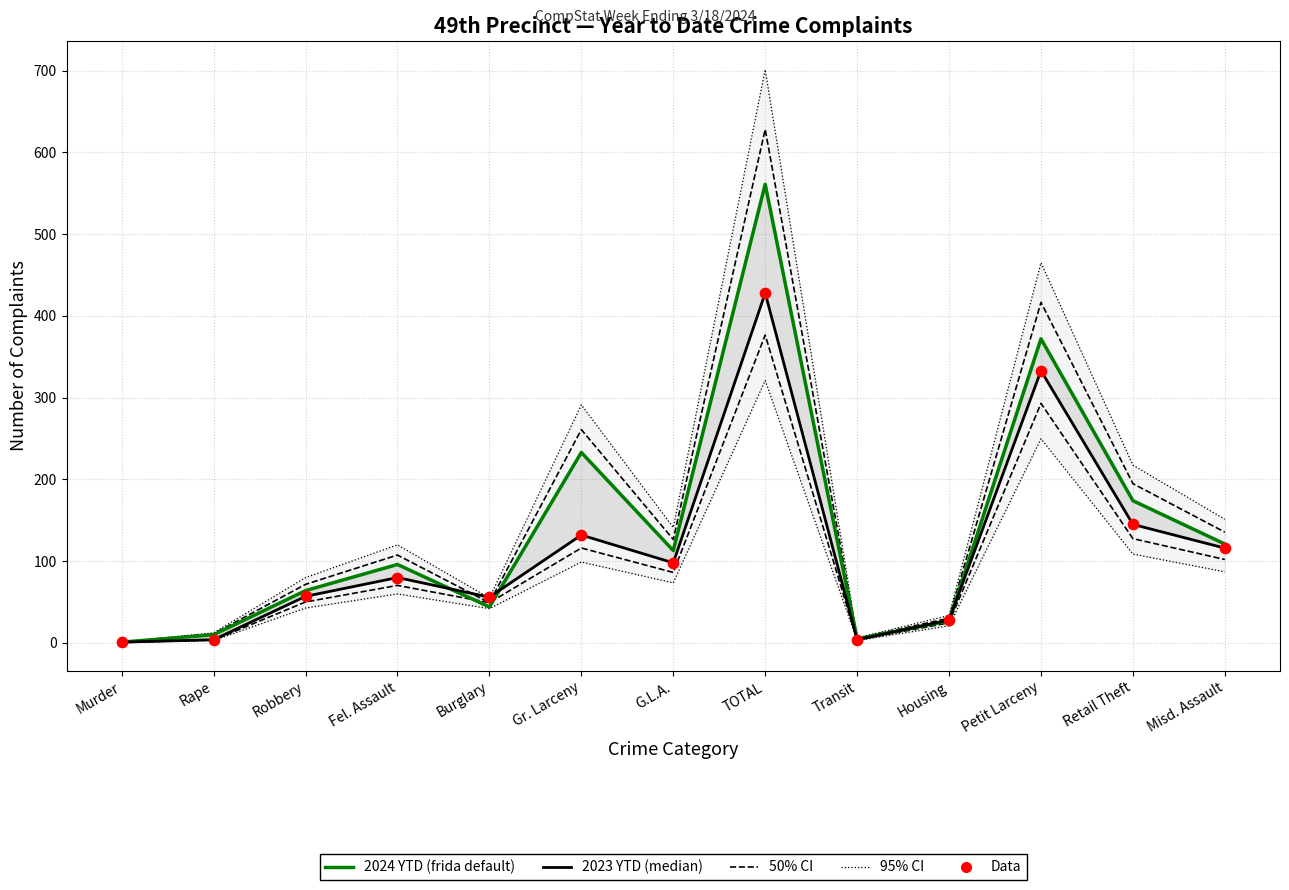

Is the value of 2024 YTD (frida default) at Rape greater than the value of 2023 Data points at Robbery?

No